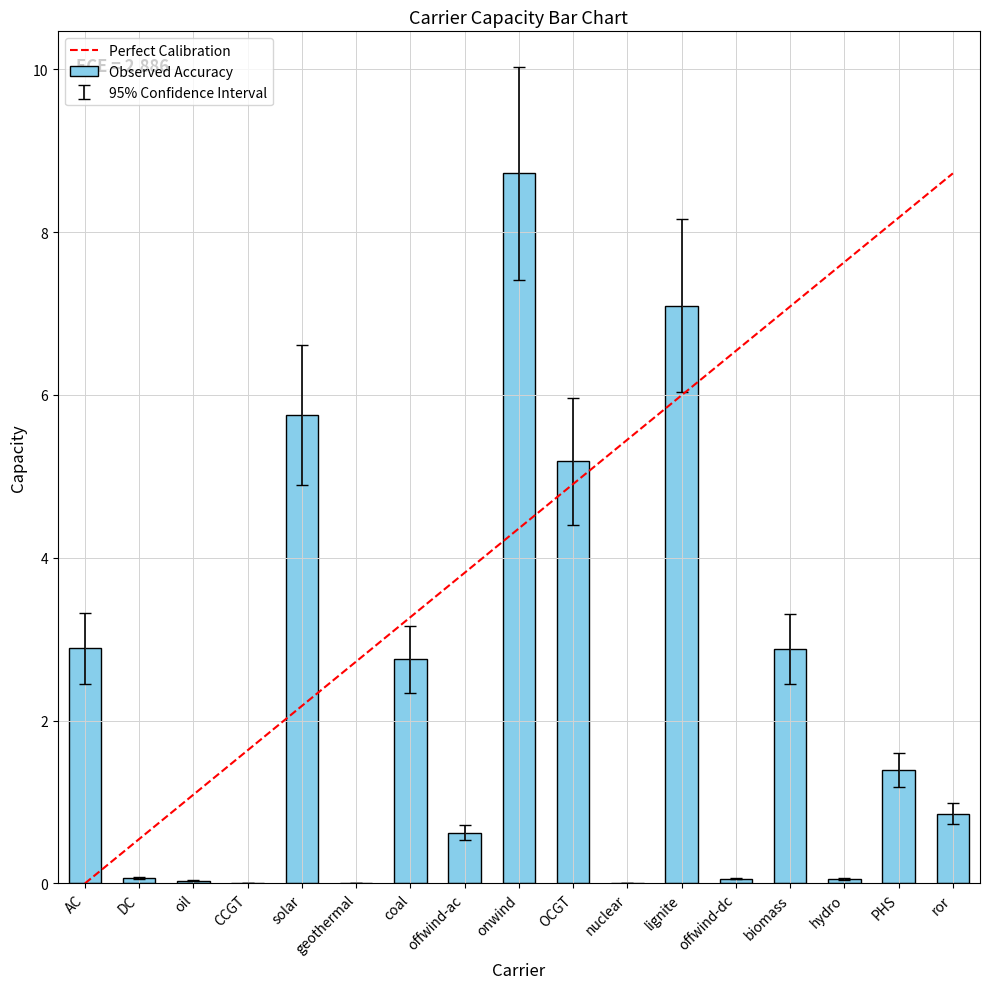

Which has a higher value, OCGT or hydro?

OCGT